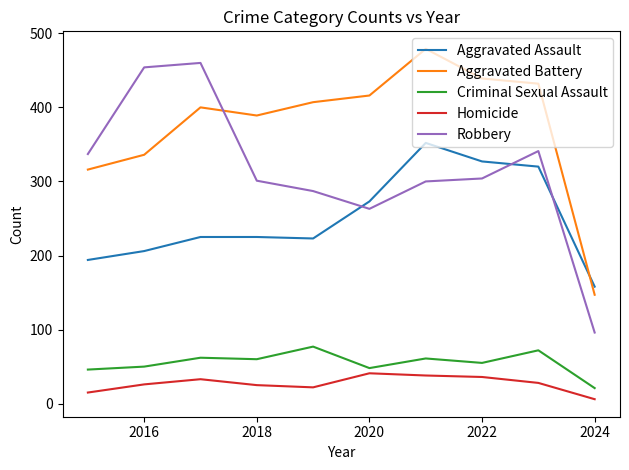

What is the highest value of the Aggravated Assault series?

352